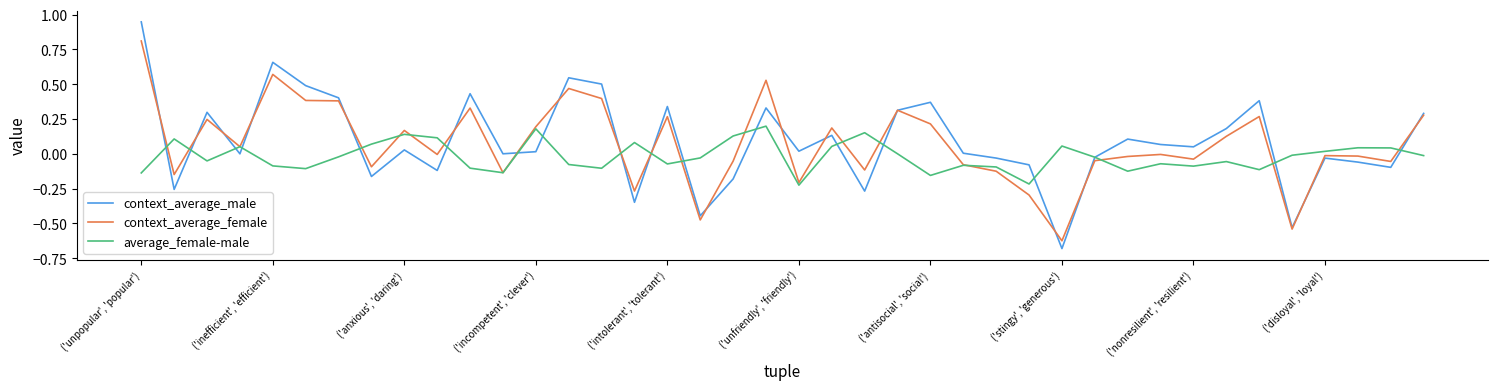

Which series has the widest spread of values?

context_average_male